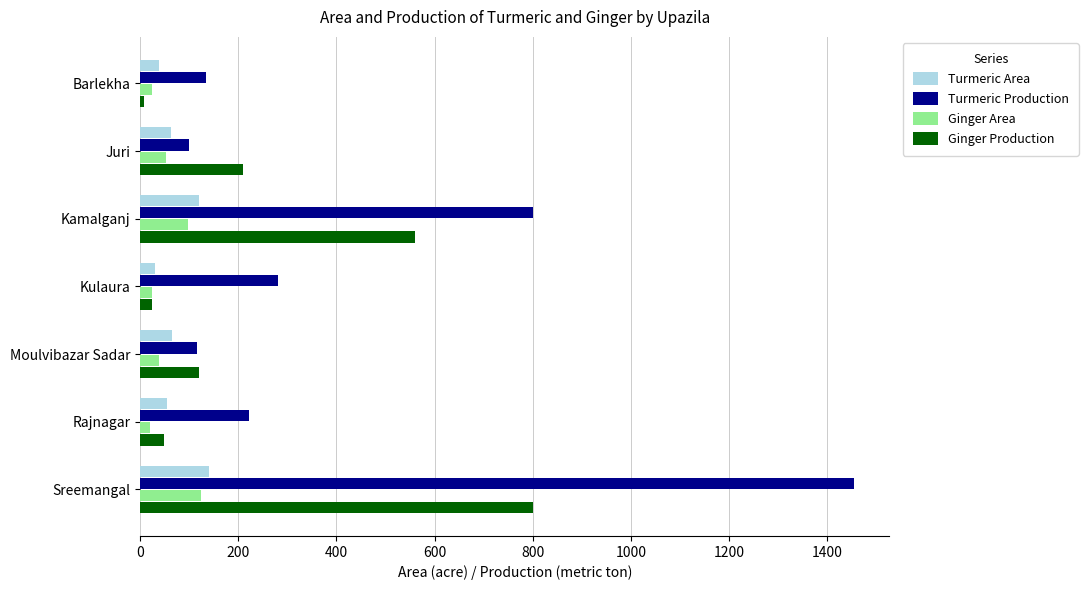

Which category has the highest value in the Turmeric Area series?

Sreemangal